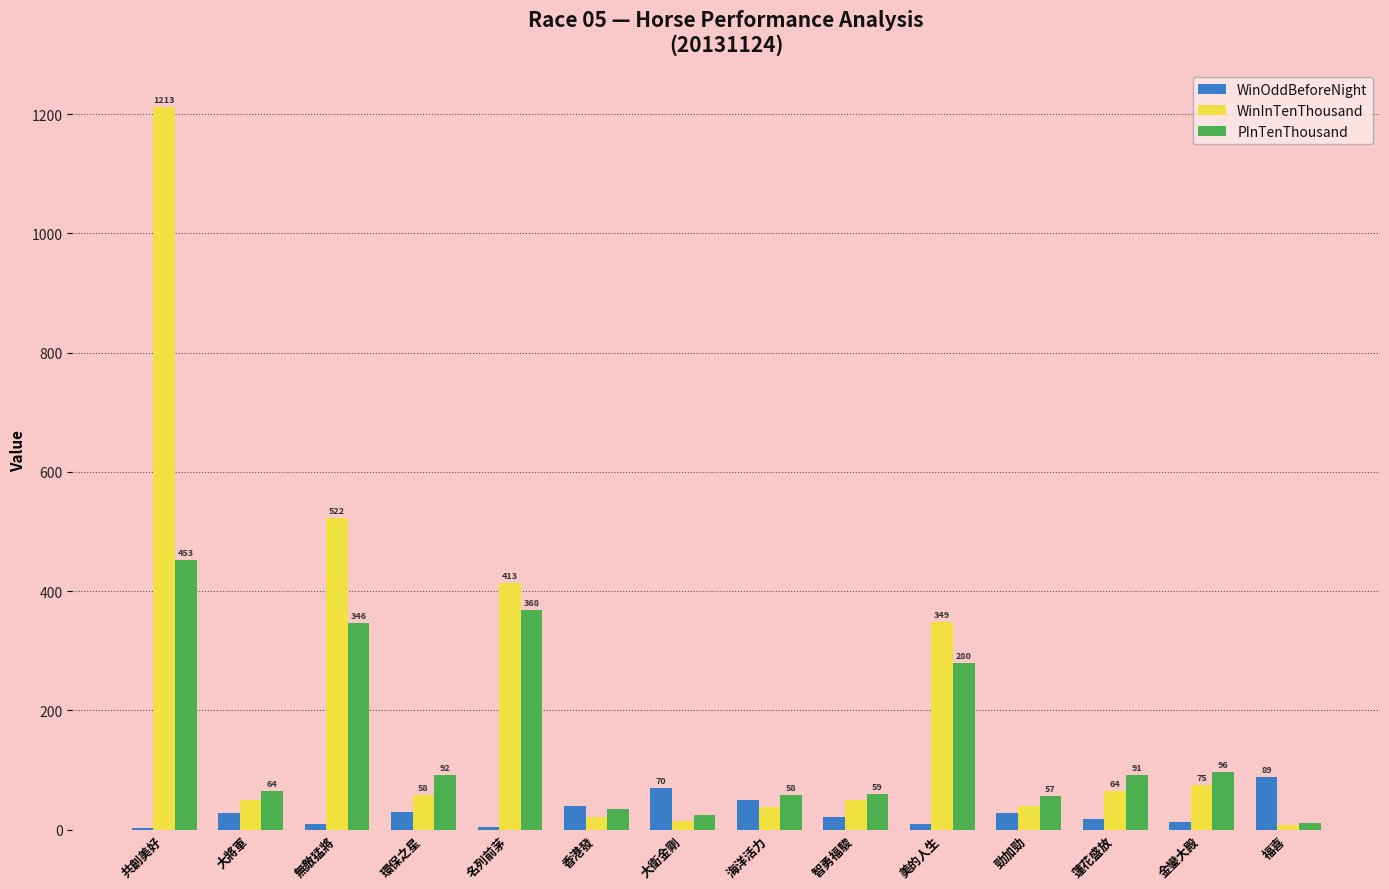

What is the sum of all WinInTenThousand values?

2914.0